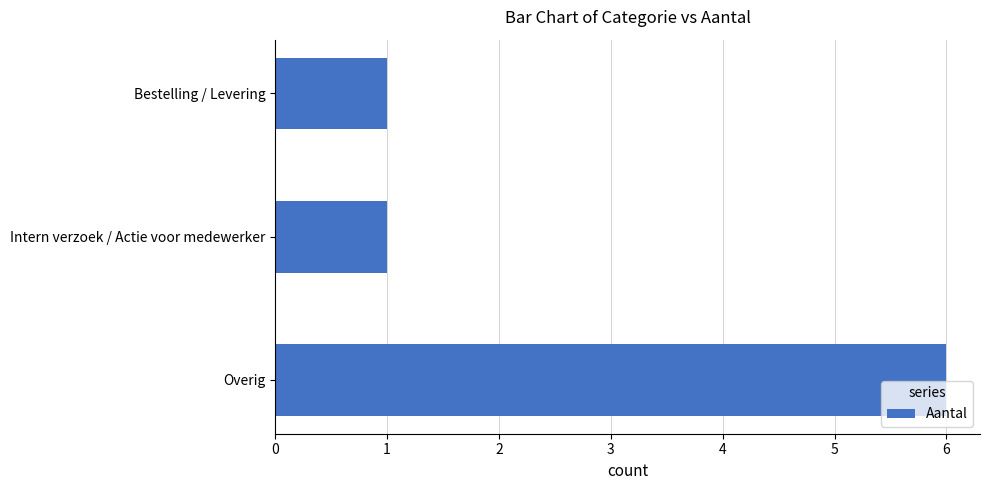

True or false: the data shows 6 at Overig.

True